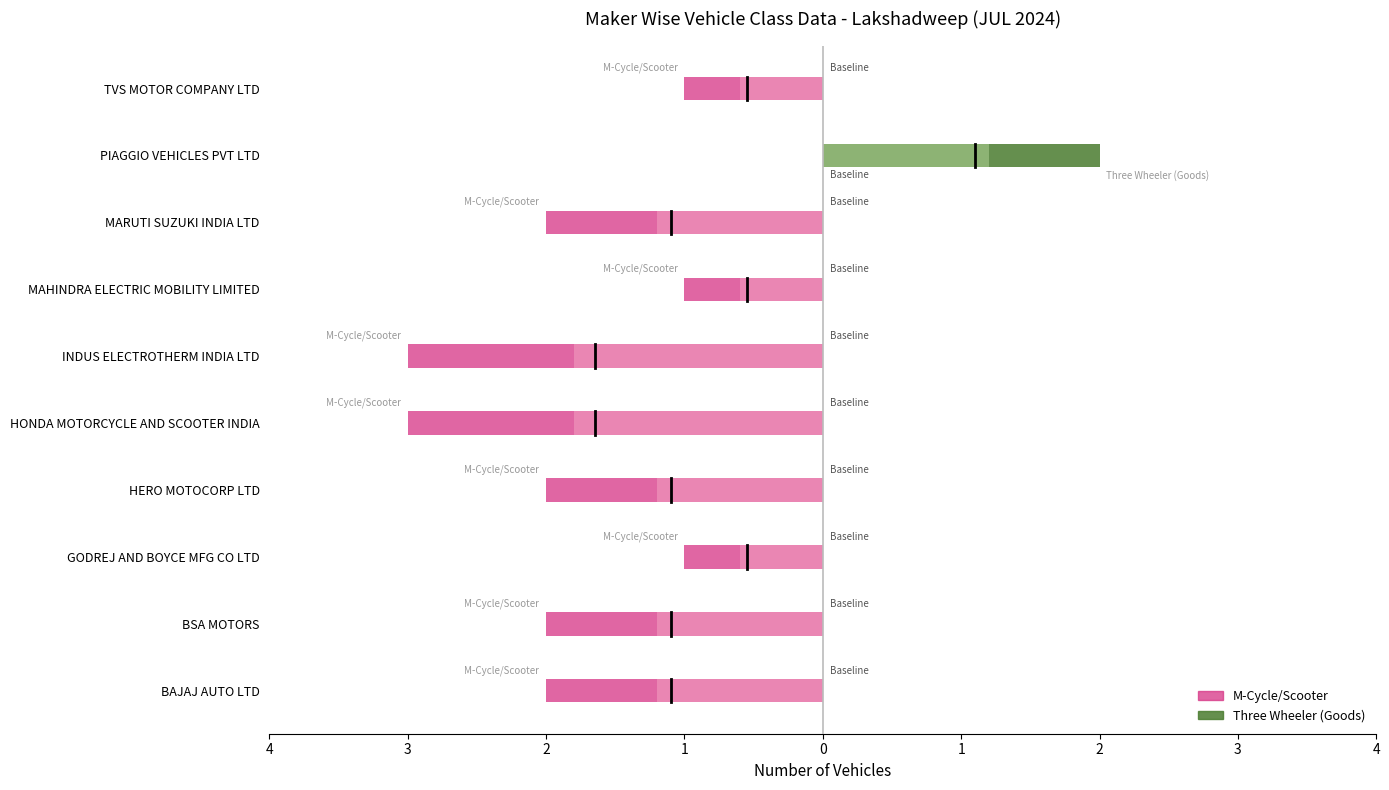

Rank the series by their average value, from lowest to highest.

M-Cycle/Scooter, Three Wheeler (Goods)